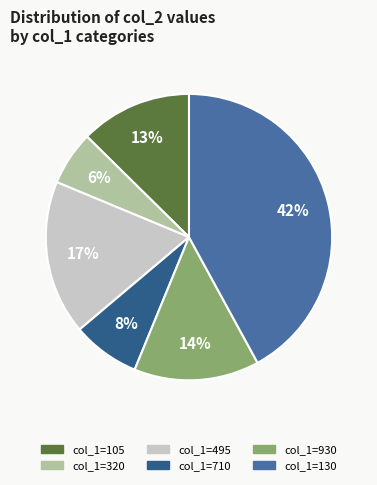

To the nearest percent, what is the average slice percentage?

17%